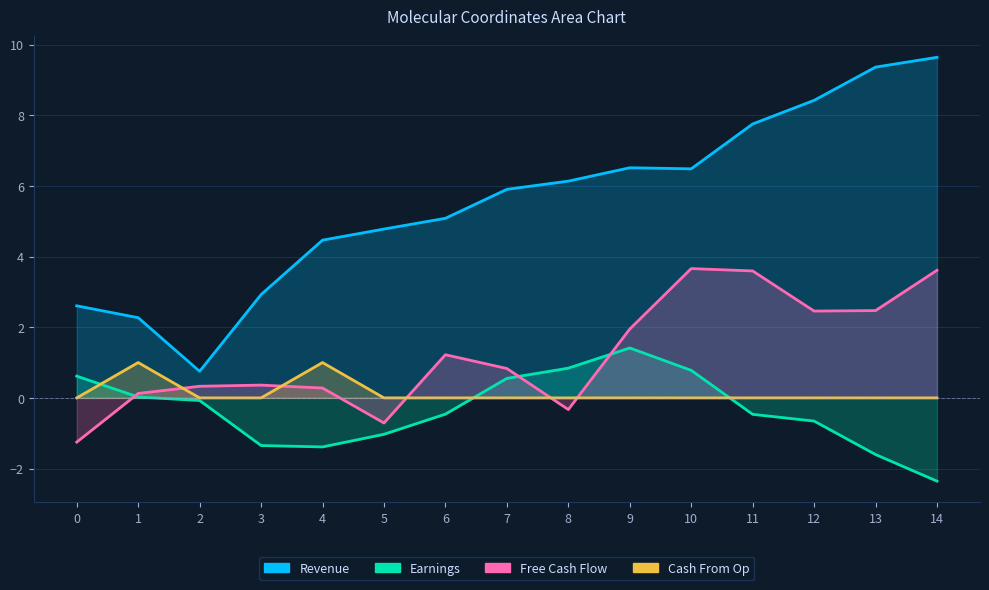

Reading left to right, transcribe all the data shown in this chart.

Revenue: 0=2.6	1=2.3	2=0.8	3=2.9	4=4.5	5=4.8	6=5.1	7=5.9	8=6.1	9=6.5	10=6.5	11=7.8	12=8.4	13=9.4	14=9.6
Earnings: 0=0.6	1=0.0	2=-0.1	3=-1.3	4=-1.4	5=-1.0	6=-0.5	7=0.6	8=0.8	9=1.4	10=0.8	11=-0.5	12=-0.7	13=-1.6	14=-2.4
Free Cash Flow: 0=-1.3	1=0.1	2=0.3	3=0.4	4=0.3	5=-0.7	6=1.2	7=0.8	8=-0.3	9=1.9	10=3.7	11=3.6	12=2.5	13=2.5	14=3.6
Cash From Op: 0=0.0	1=1.0	2=0.0	3=0.0	4=1.0	5=0.0	6=0.0	7=0.0	8=0.0	9=0.0	10=0.0	11=0.0	12=0.0	13=0.0	14=0.0